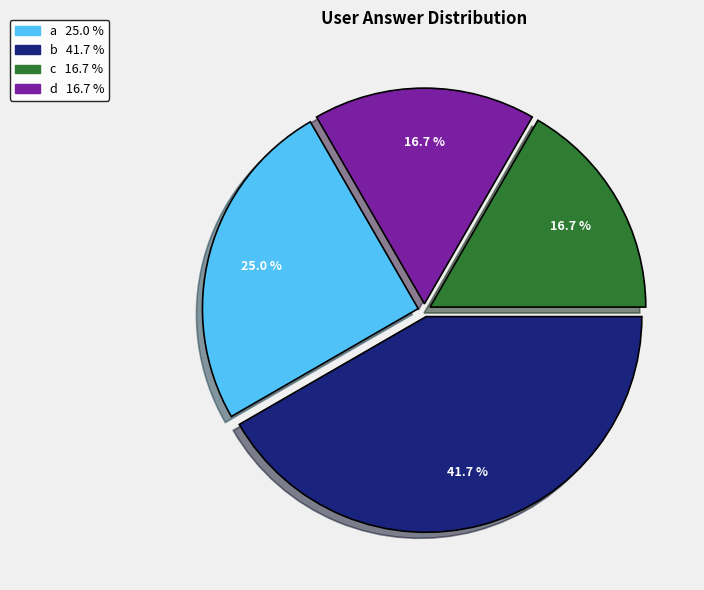

What portion of the pie excludes a?

75.0%